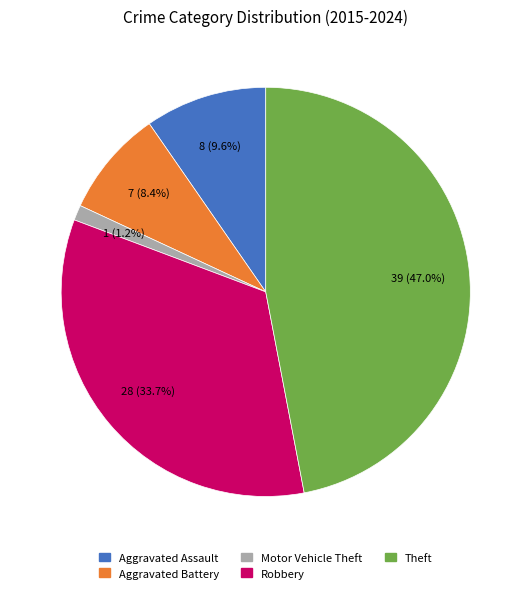

Is Motor Vehicle Theft the majority of the pie?

No